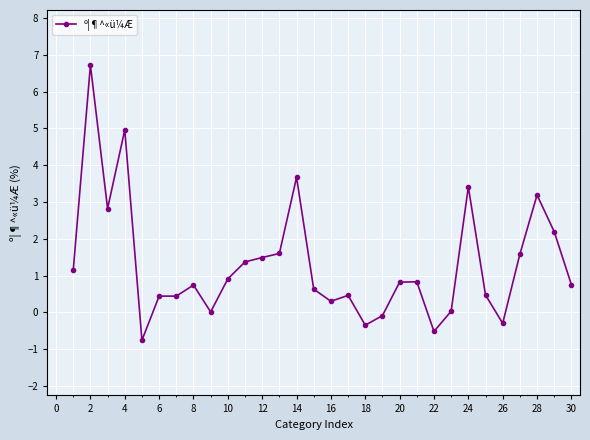

True or false: the data has more than 1 interior local peaks.

True